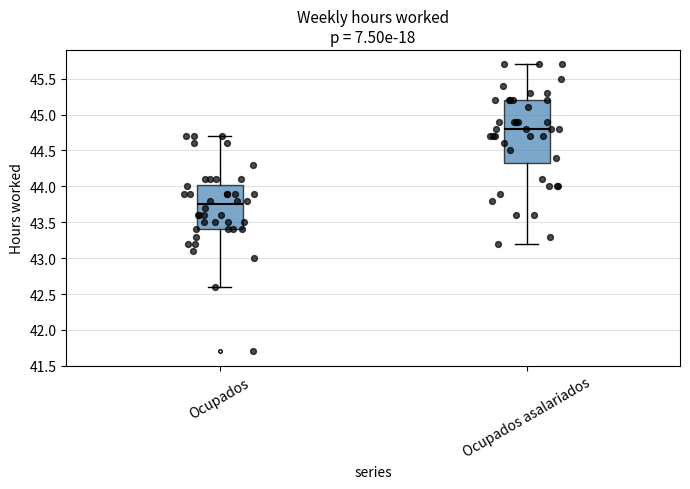

Which box is the tallest, from its lower edge to its upper edge?

Ocupados asalariados